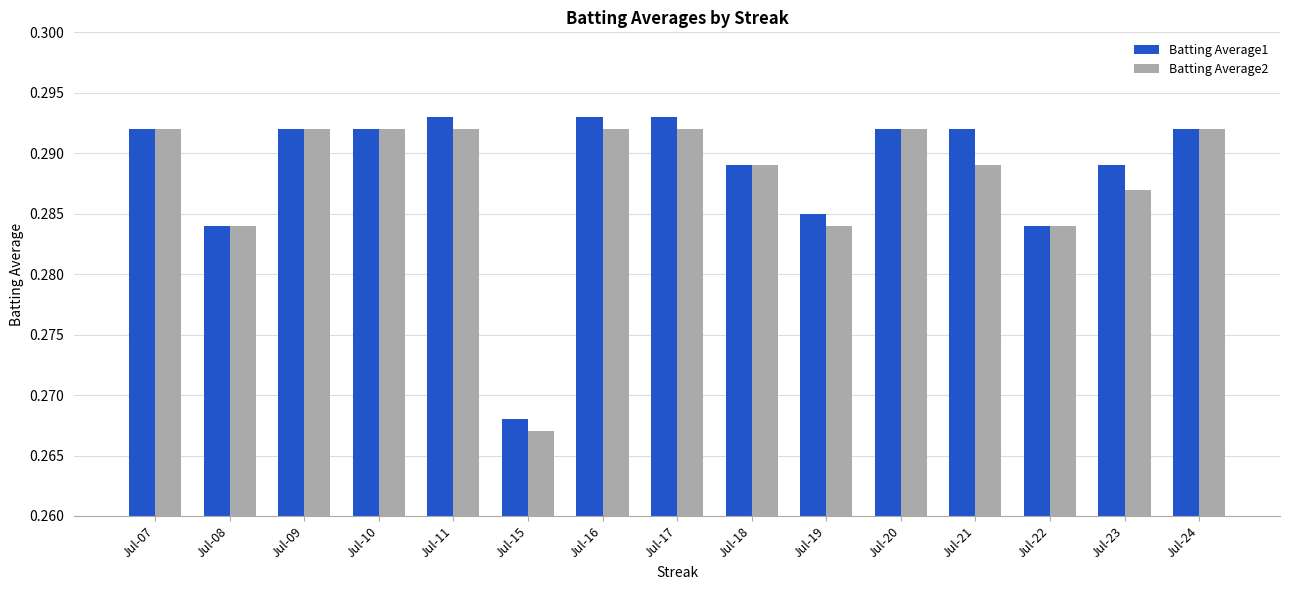

What is the sum of the Batting Average1 values at Jul-20 and Jul-19?

0.6